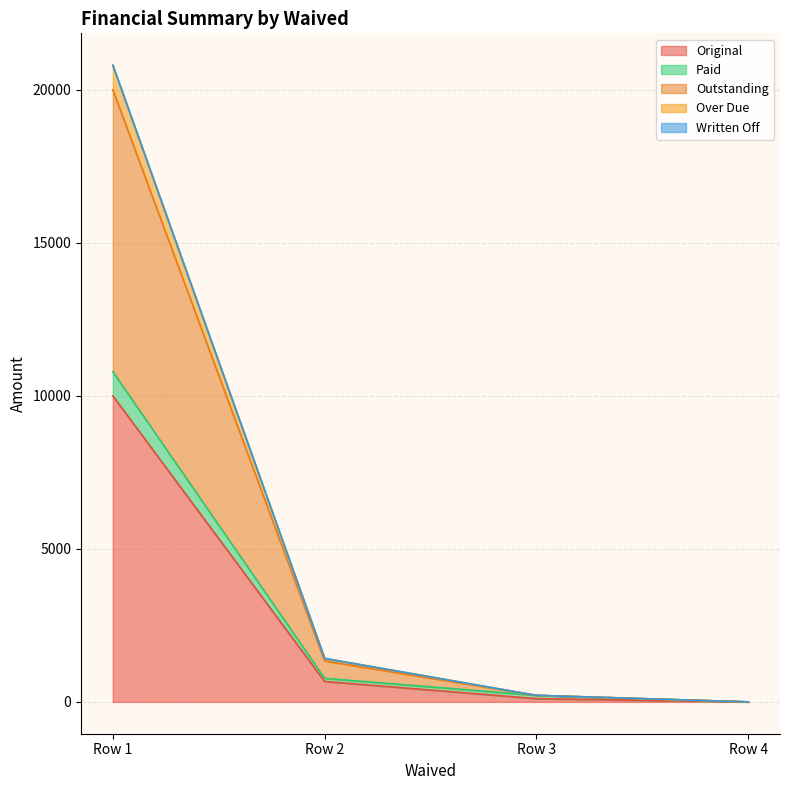

How many data points in Paid are above 770?

2